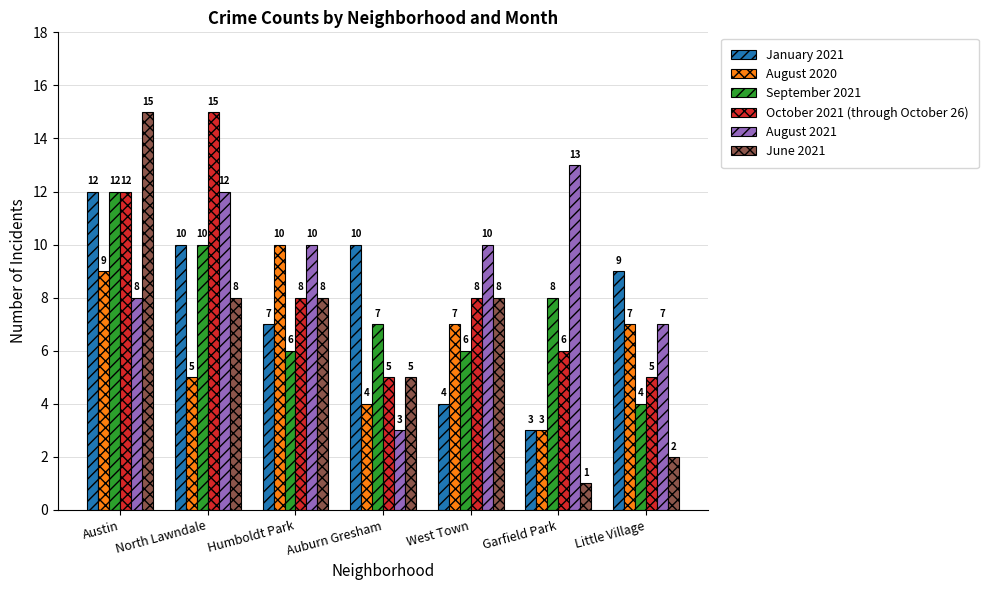

Count the number of categories in the chart.

7